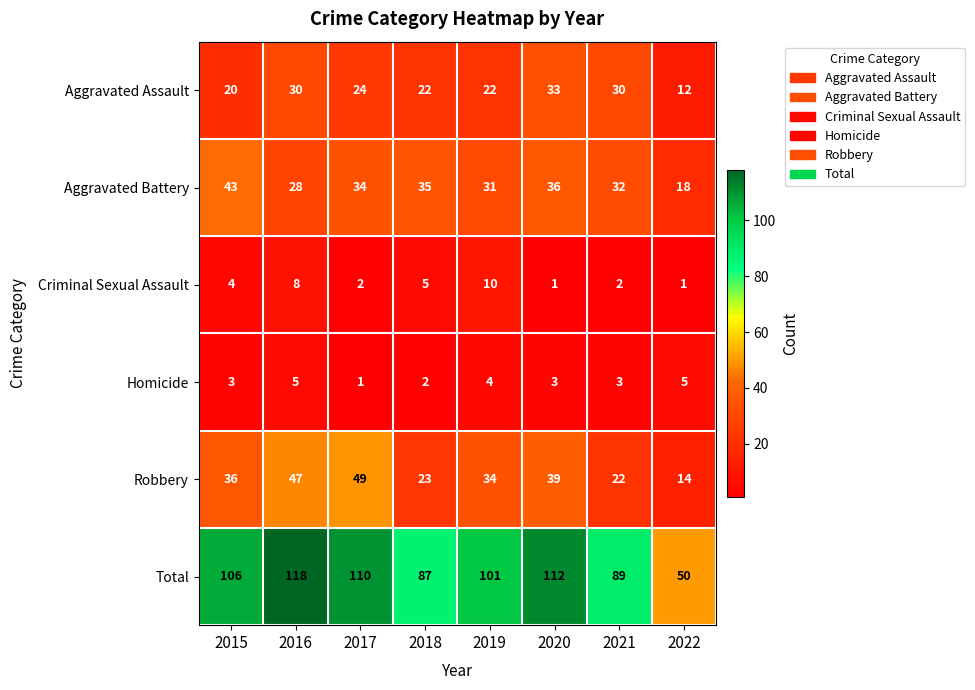

List the series in order of their peak value, highest first.

Total, Robbery, Aggravated Battery, Aggravated Assault, Criminal Sexual Assault, Homicide